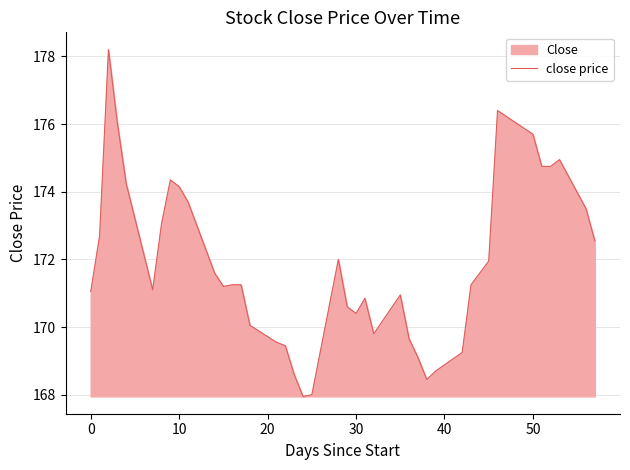

Is it true that the value at 30 is 110.4?

False